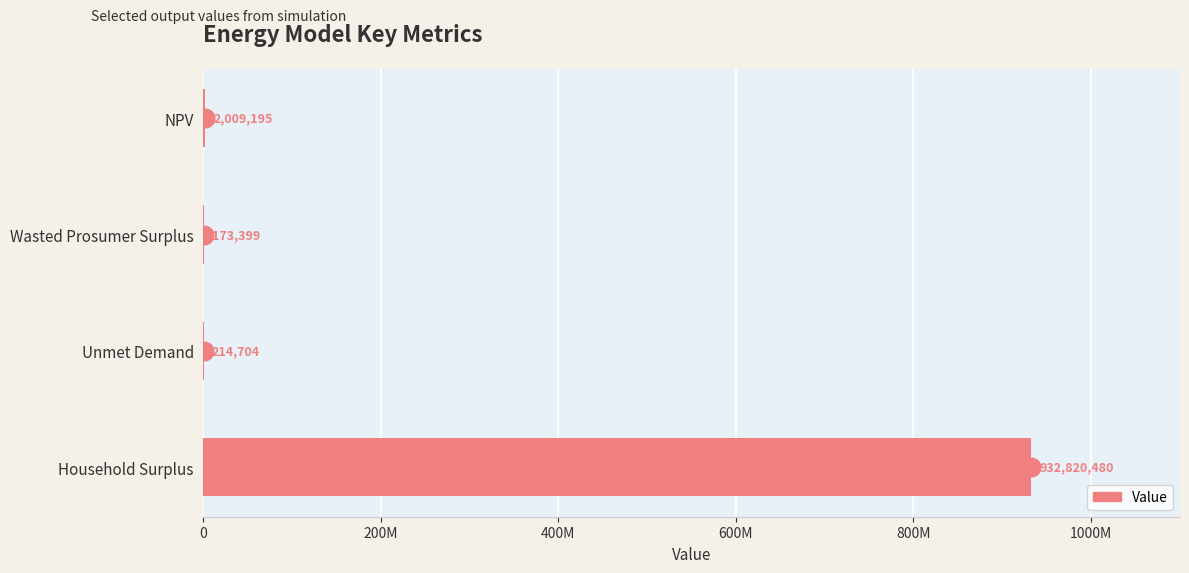

Between Household Surplus and Unmet Demand, which is larger?

Household Surplus